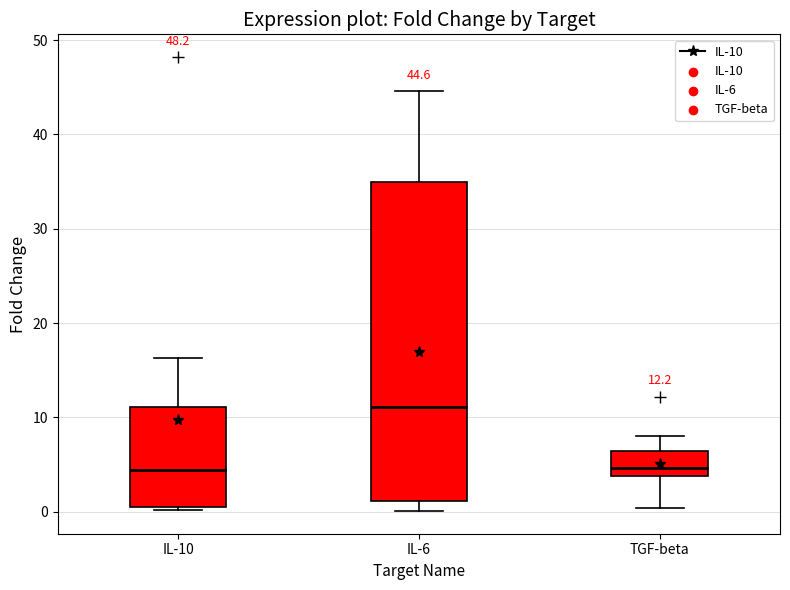

Which box is the tallest, from its lower edge to its upper edge?

IL-6